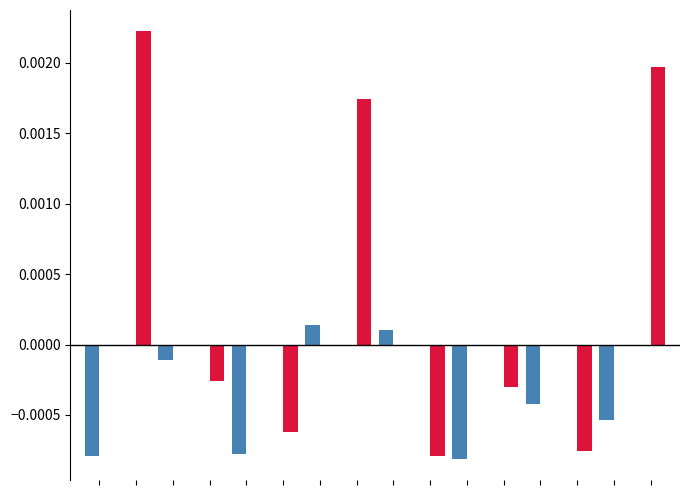

Count the number of data series in this chart.

2